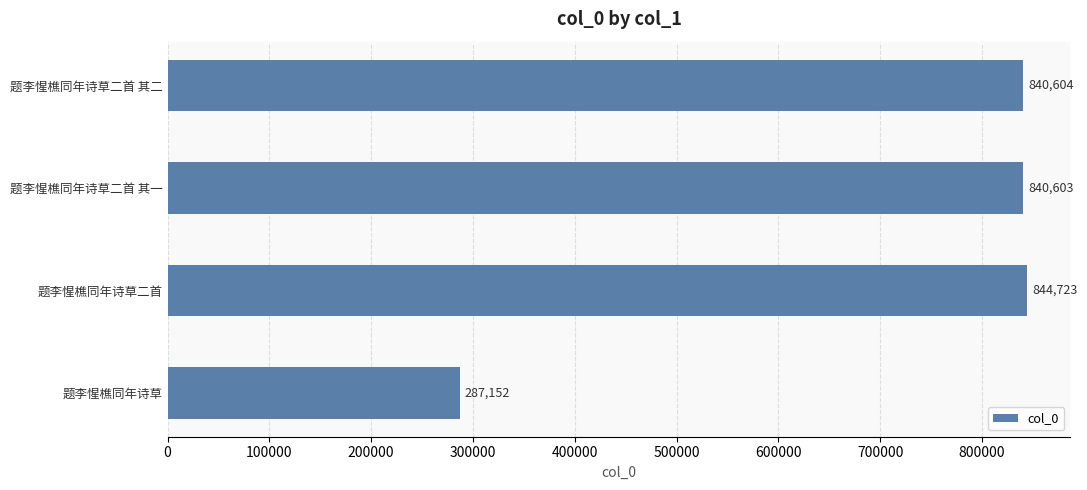

What is the smallest value displayed?

287152